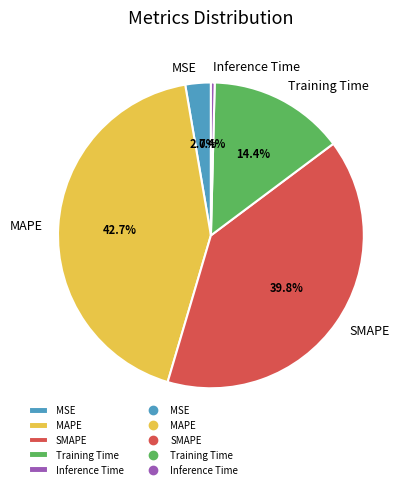

How many slices are in this pie chart?

5